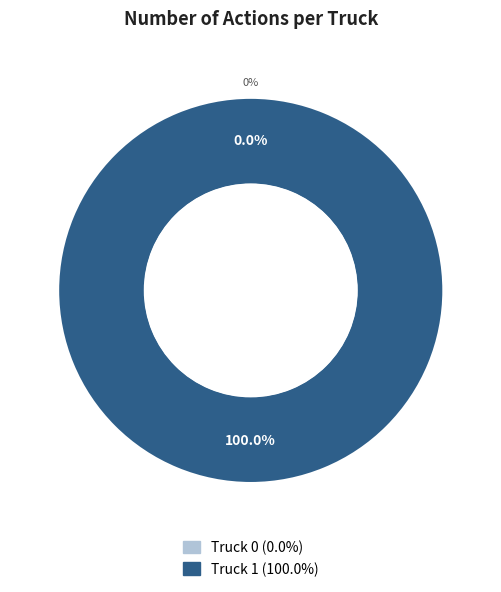

What is the majority slice?

Truck 1